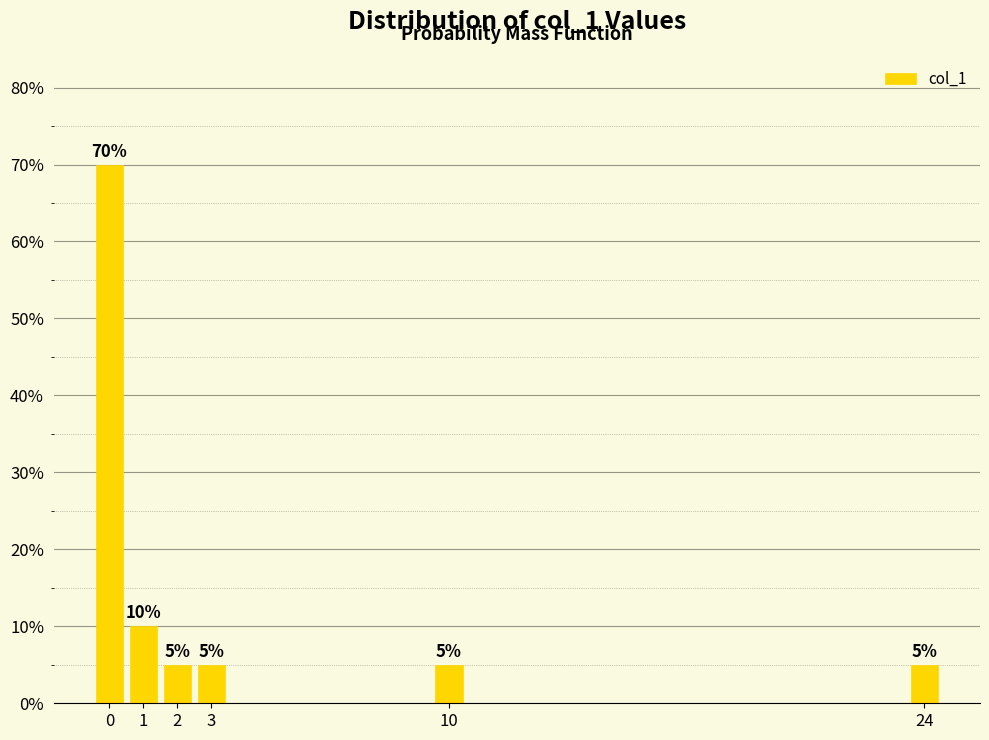

Reading left to right, what are all the values shown in this chart?

70	10	5	5	5	5